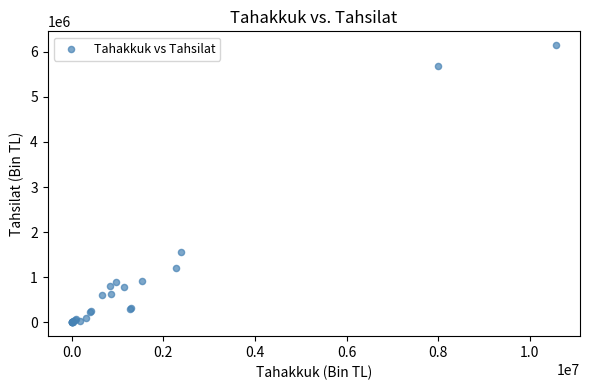

What Y value in the scatter plot is closest to 3072985?

1549143